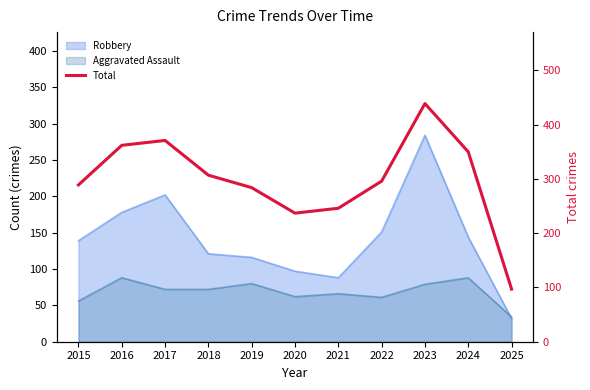

True or false: there are more than 2 points higher than both neighbors.

False